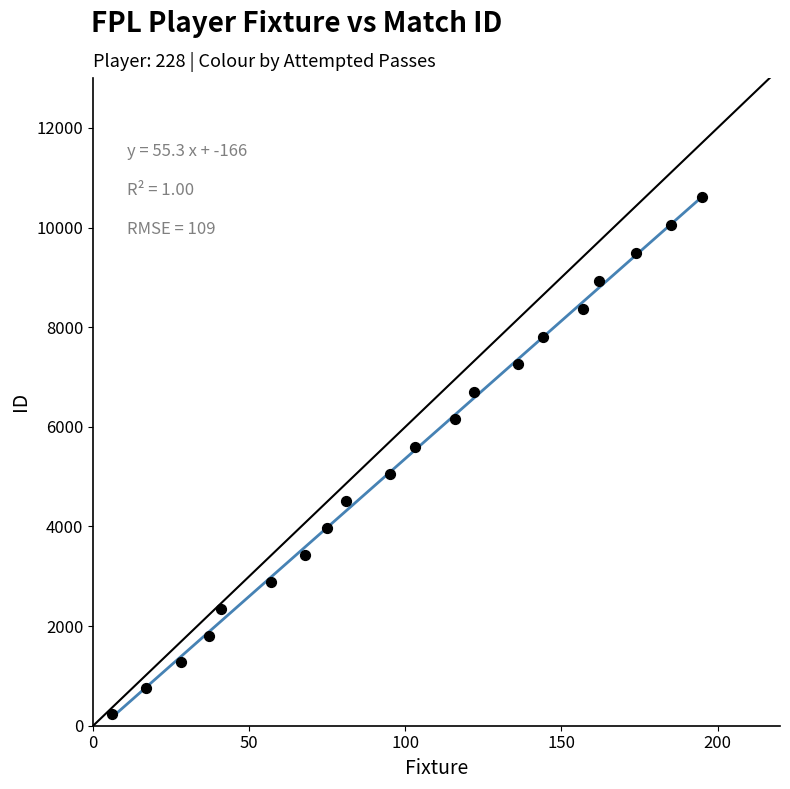

What Y value in the scatter plot is closest to 5424?

5598